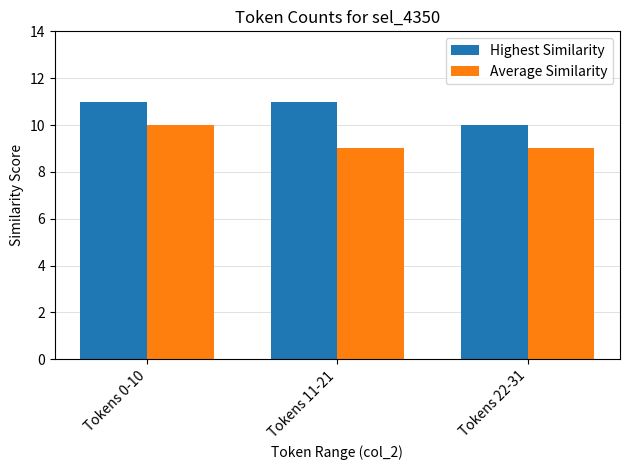

Is it true that Average Similarity equals 9 at Tokens 22-31?

True